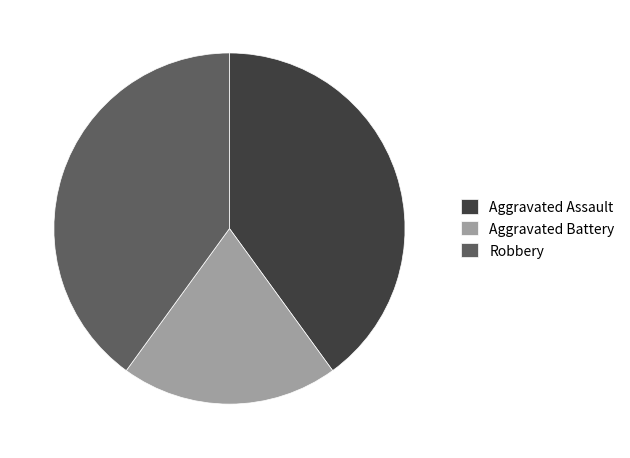

Is the sum of Aggravated Assault and Robbery greater than half?

Yes